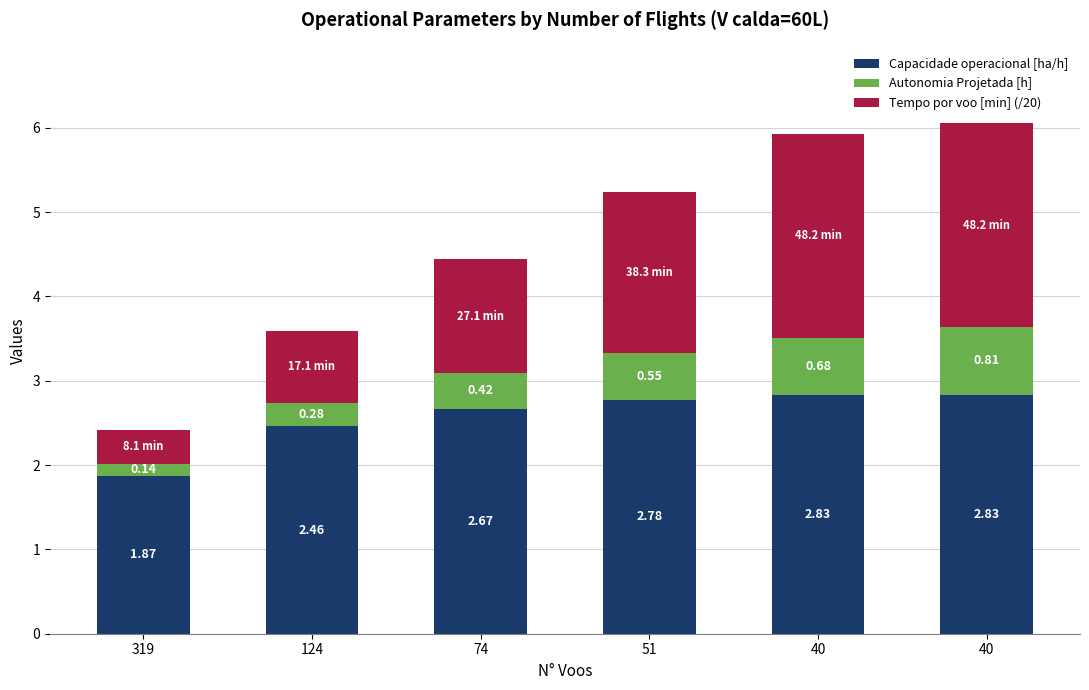

What are all the series names shown in the legend?

Capacidade operacional [ha/h], Autonomia Projetada [h], Tempo por voo [min] (/20)